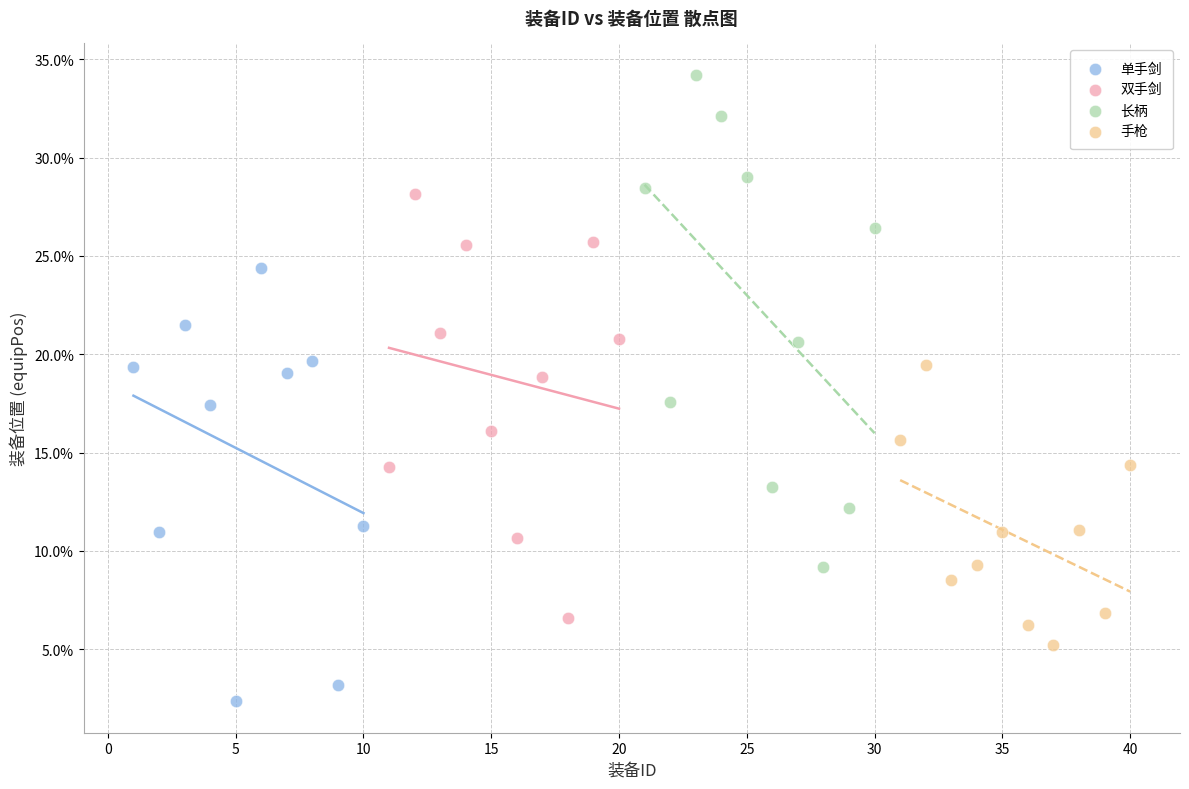

What are all the series names shown in the legend?

单手剑, 双手剑, 长柄, 手枪